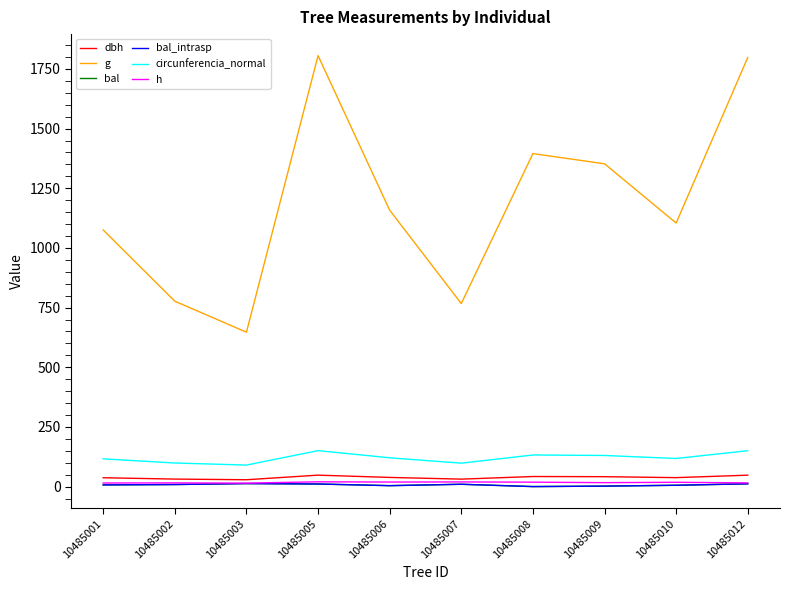

Which series has the largest total across all categories?

g